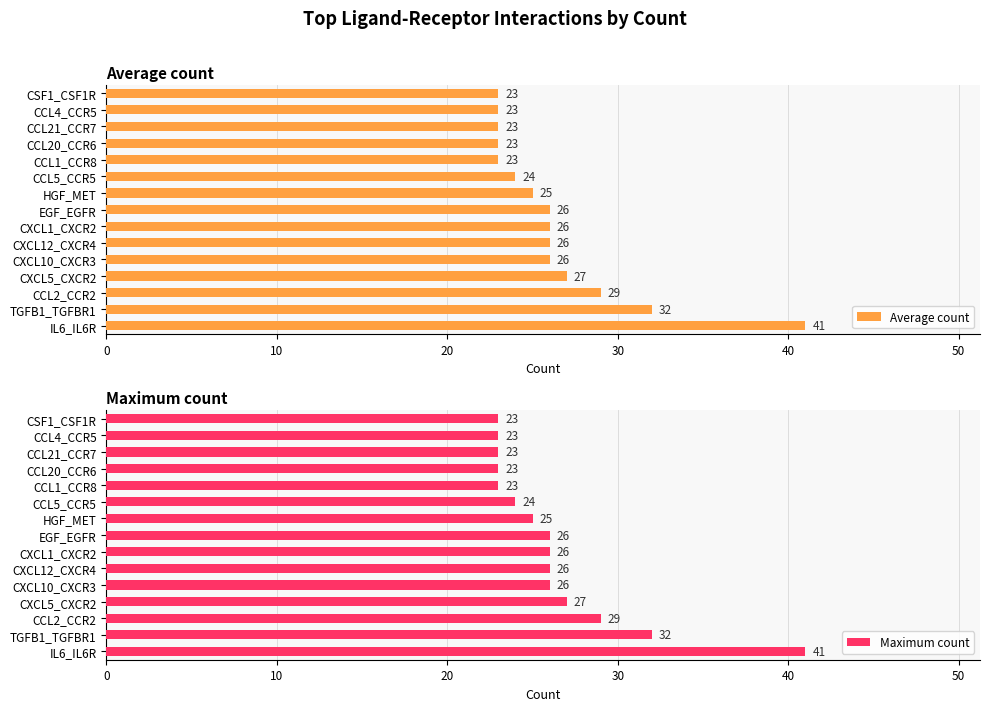

At which label is Maximum count closest to 32?

TGFB1_TGFBR1